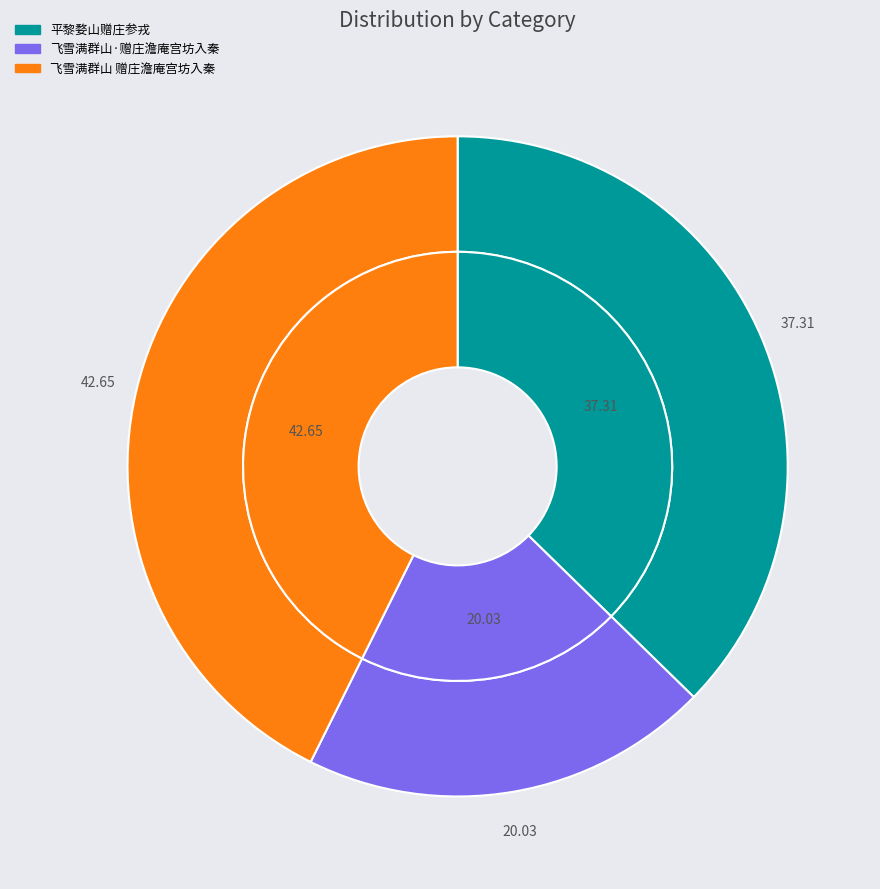

To the nearest percent, what percentage of the pie is 平黎婺山赠庄参戎?

37%